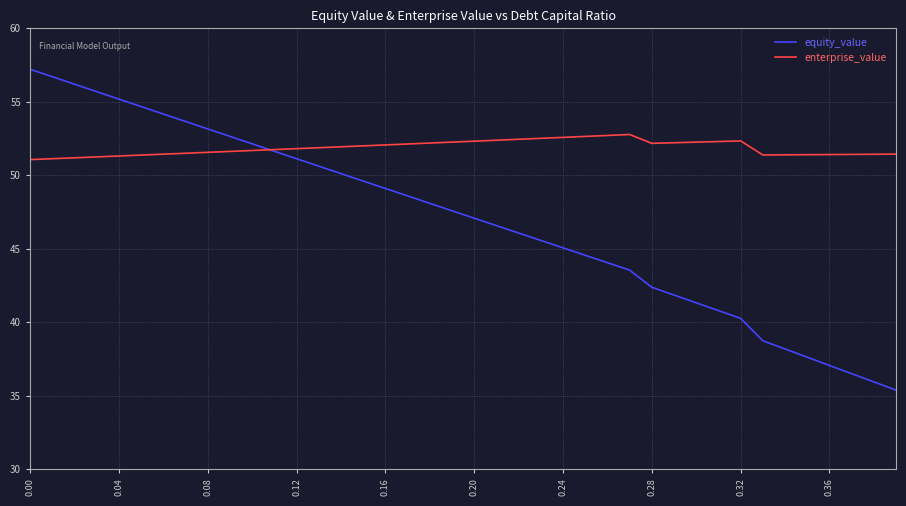

Which series has the widest spread of values?

equity_value